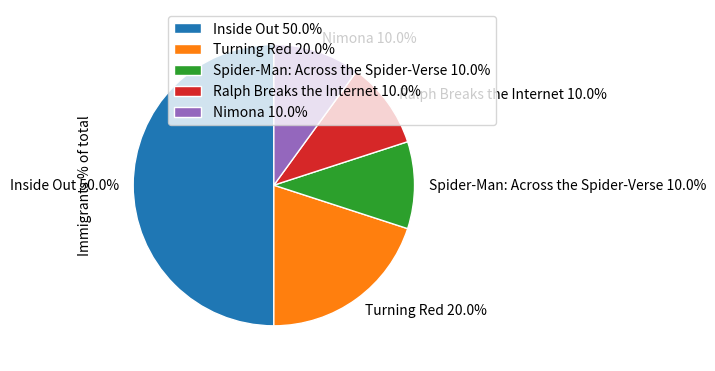

Approximately how many times larger is the value at Inside Out 50.0% compared to Turning Red 20.0%?

2.5